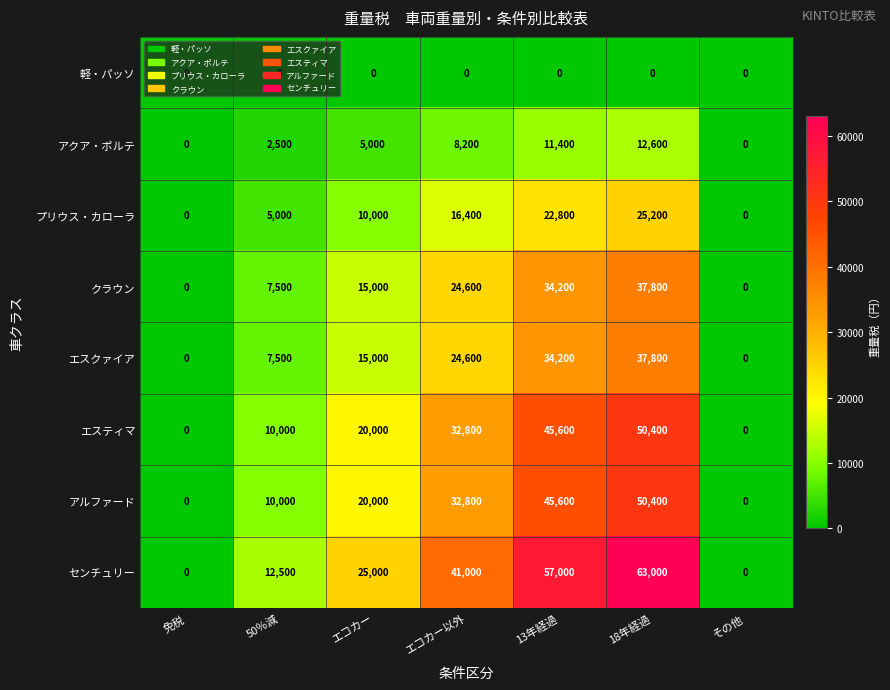

Which series changed the most between エコカー and エコカー以外?

センチュリー